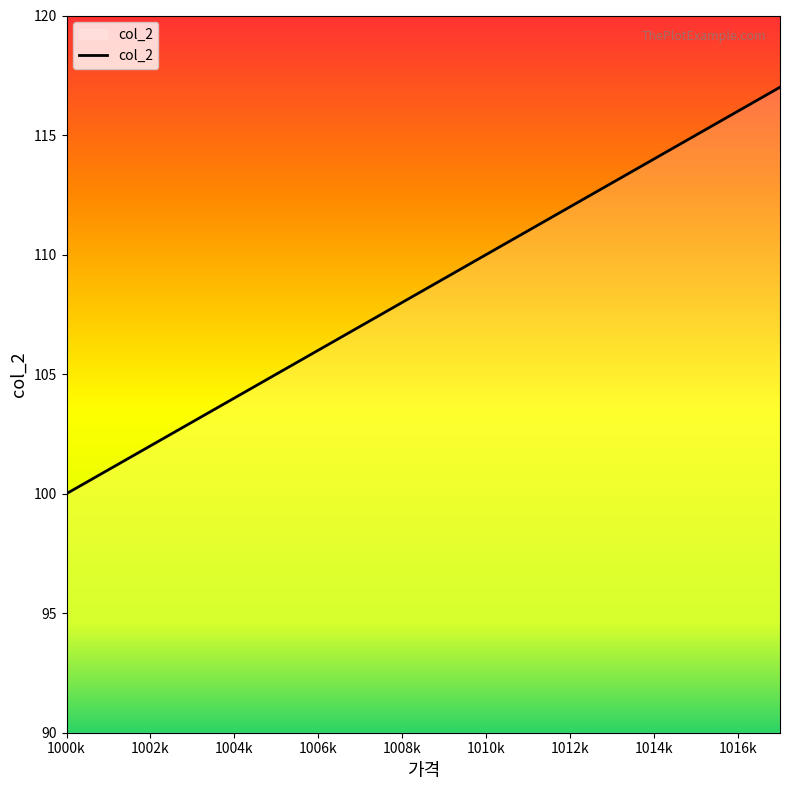

What is the greatest value displayed?

117